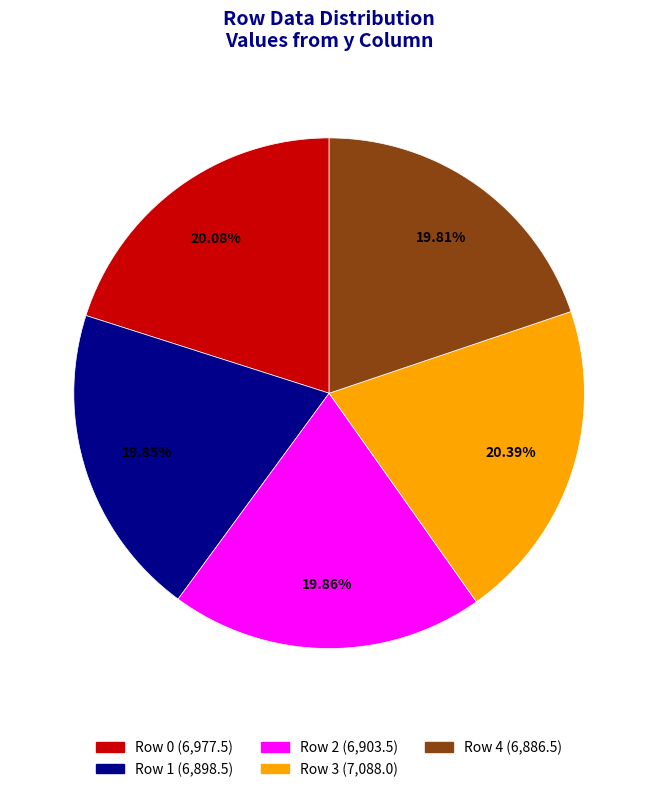

To the nearest percent, what portion does Row 1 represent?

20%